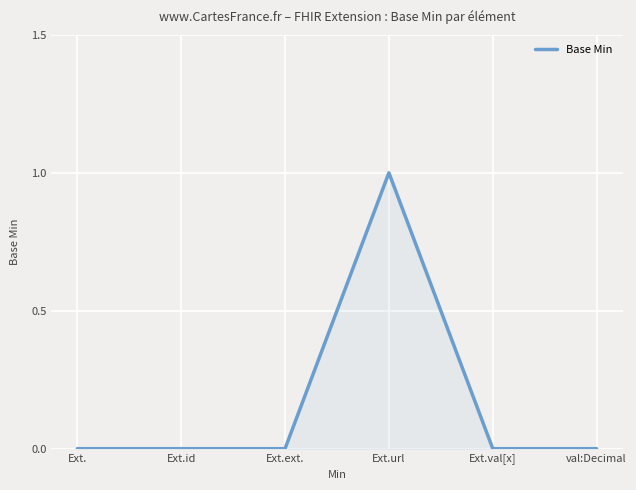

How many lines are shown in the chart?

1